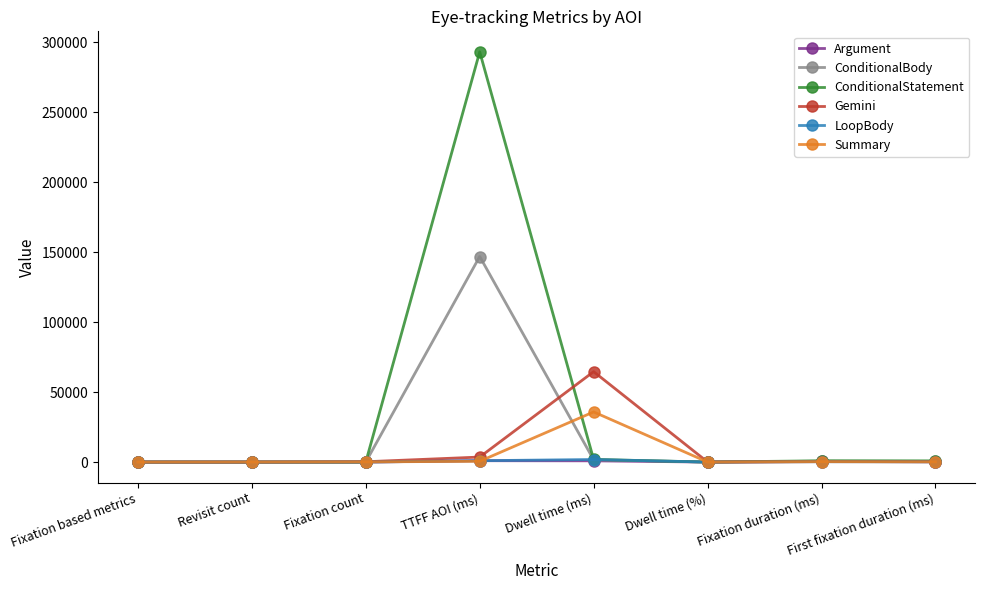

Between Dwell time (ms) and Dwell time (%), which series saw the biggest shift?

Gemini